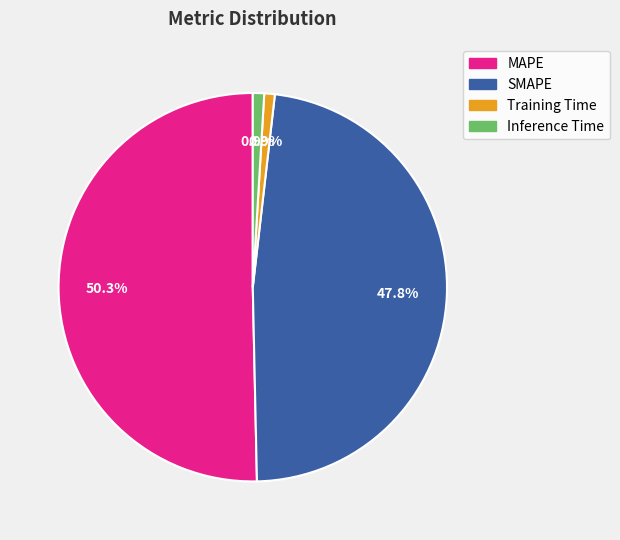

What portion of the pie excludes Training Time?

99.1%